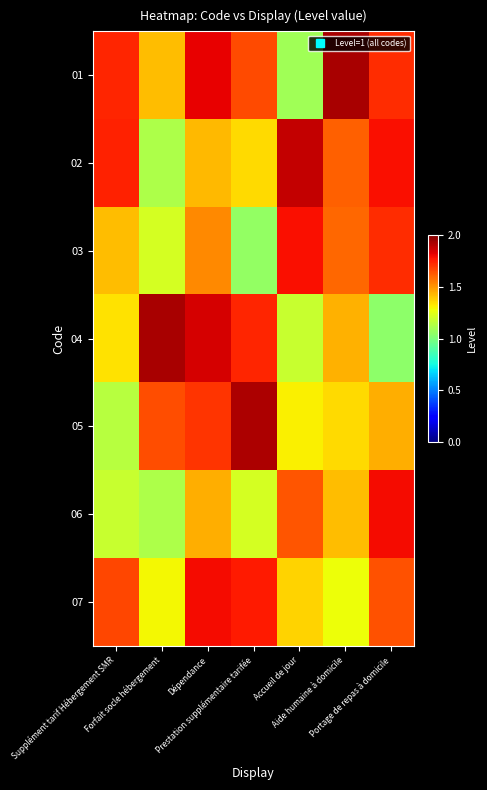

Rank the series at Supplément tarif Hébergement SMR from highest to lowest value.

02, 01, 07, 03, 04, 06, 05